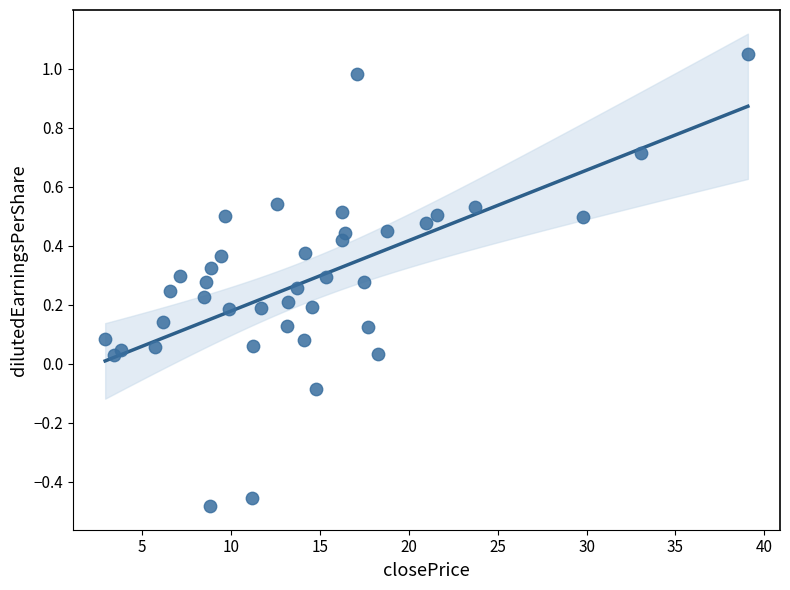

What is the range of Y values (max minus min)?

1.5